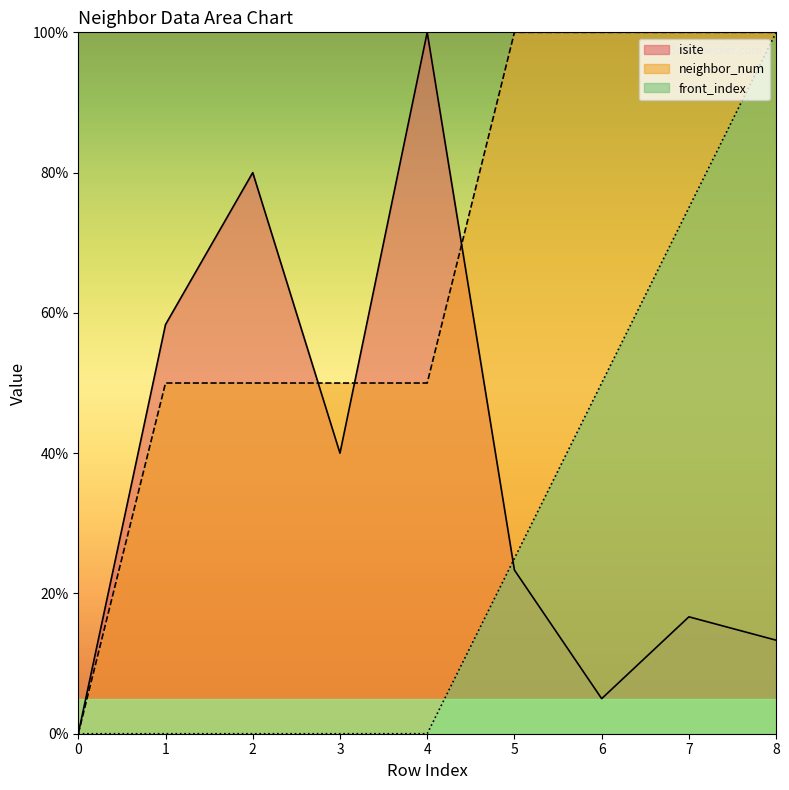

What is the spread (max minus min) of values at 4?

100.0